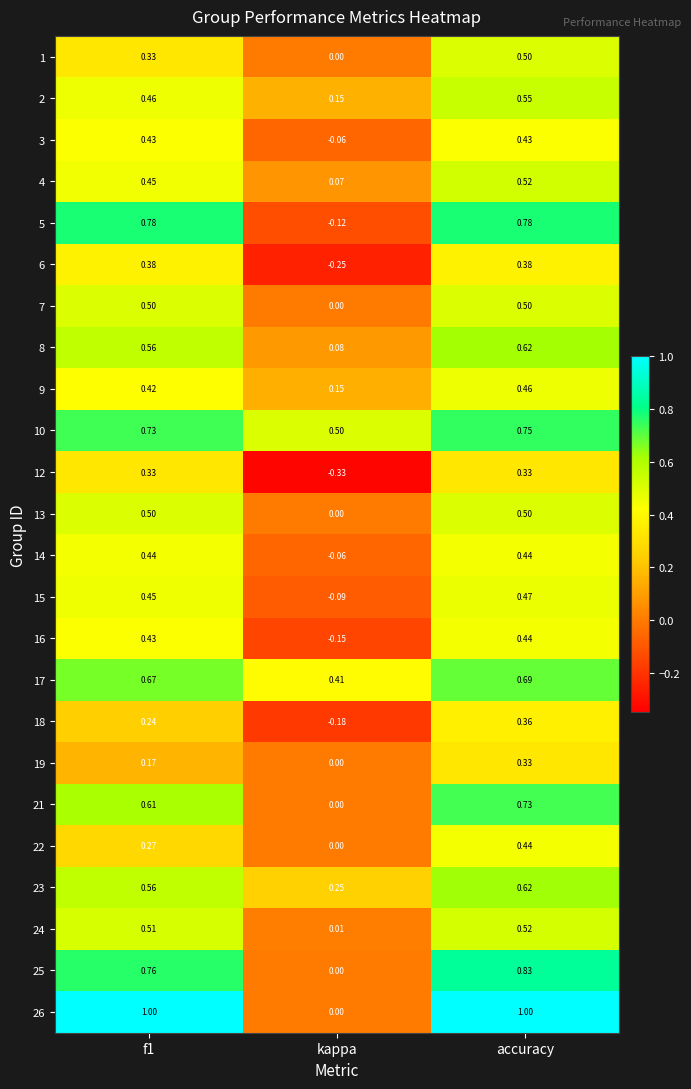

At which label is 4 closest to 0?

kappa